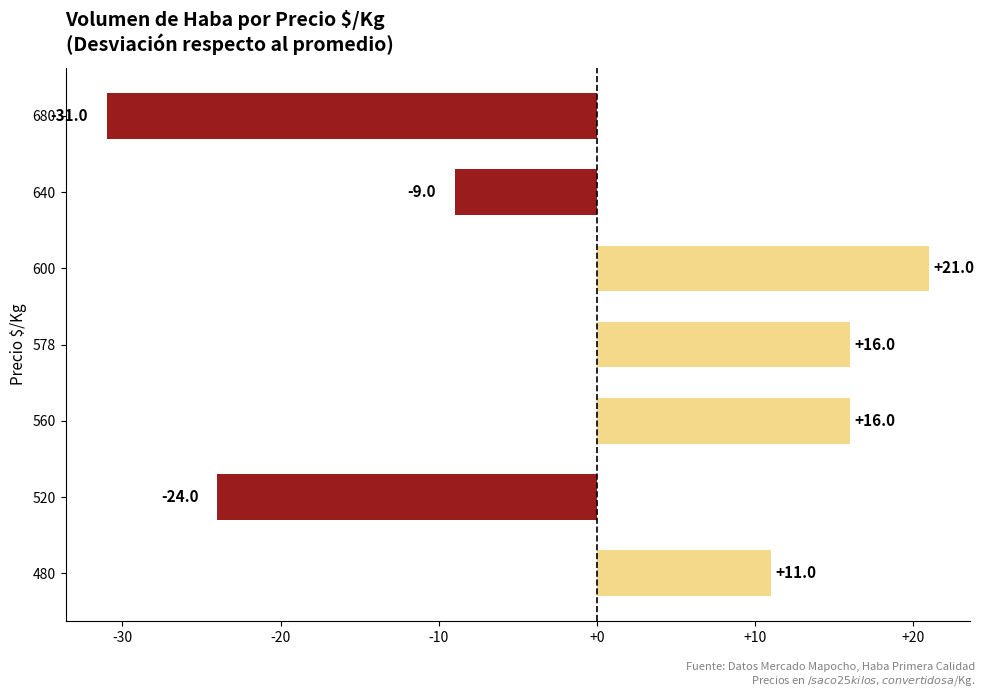

At which label is the value closest to -5?

640